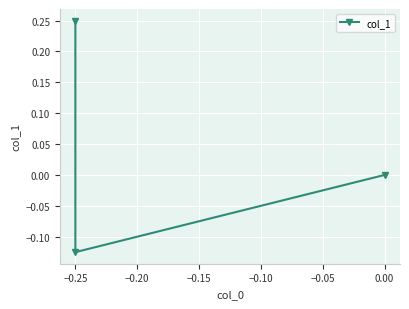

Between −0.30 and −0.25, which is larger?

−0.30